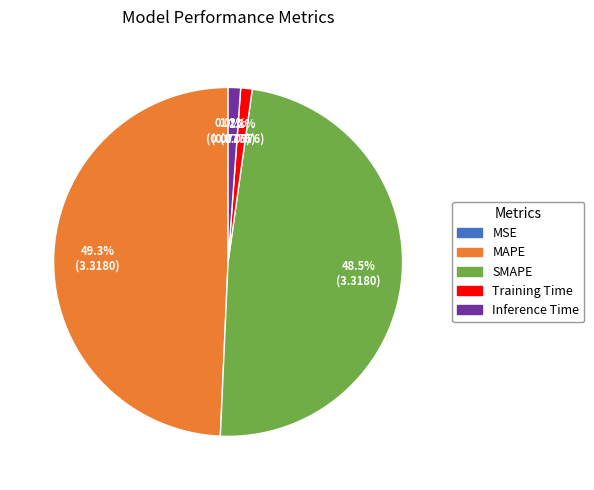

What percentage is the MAPE slice, to the nearest percent?

49%